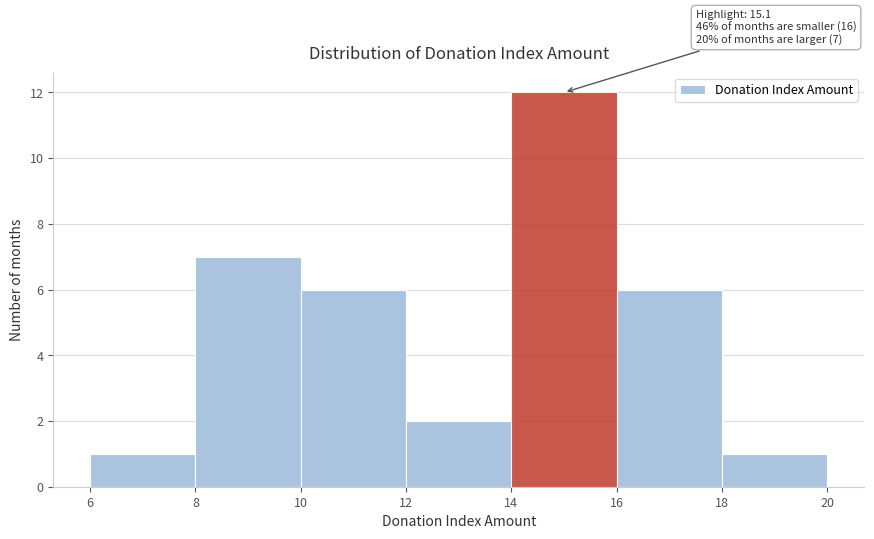

Which range on the x-axis has the tallest bar?

14 to 16